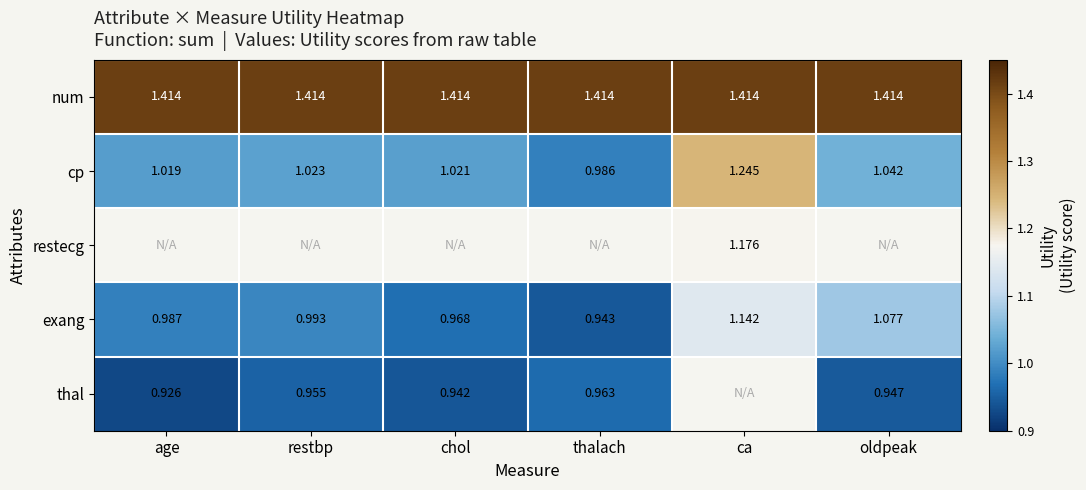

Is the value of cp at ca greater than the value of thal at chol?

Yes